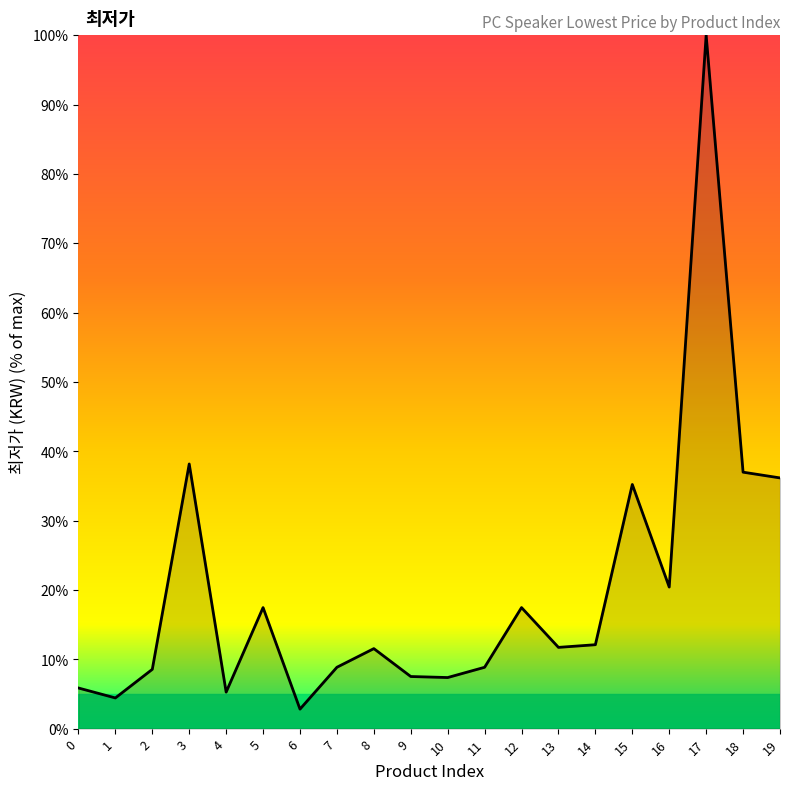

Which label corresponds to the largest value in the chart?

17